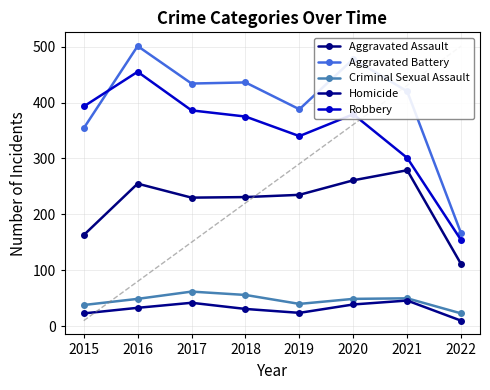

How many lines are shown in the chart?

5